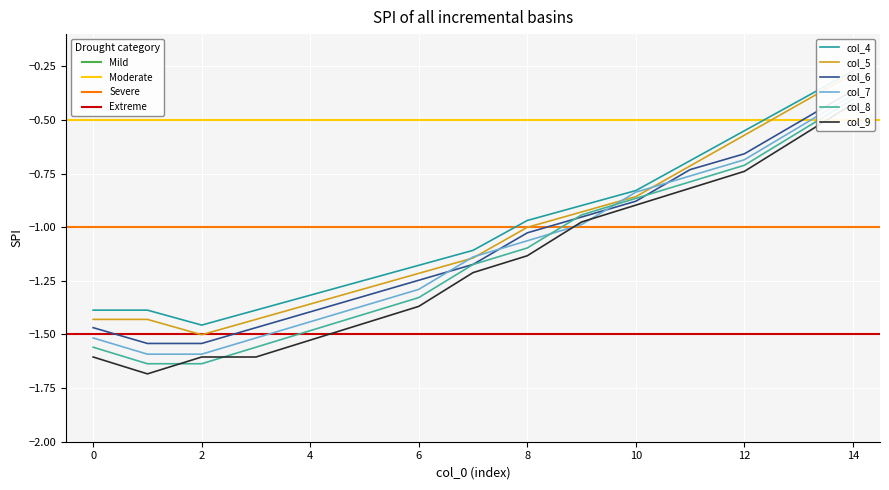

True or false: col_5 and col_9 cross at least once.

False